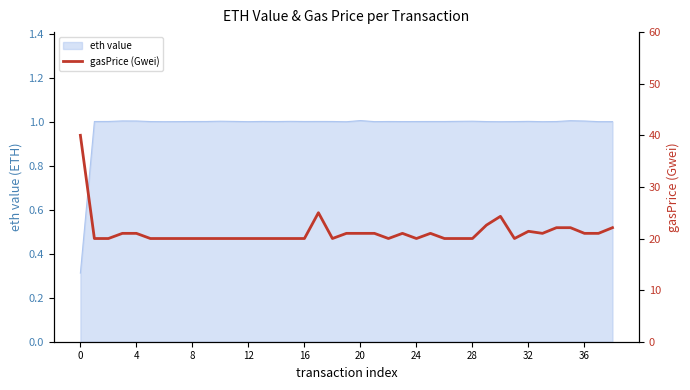

What is the sum of all values?

829.6